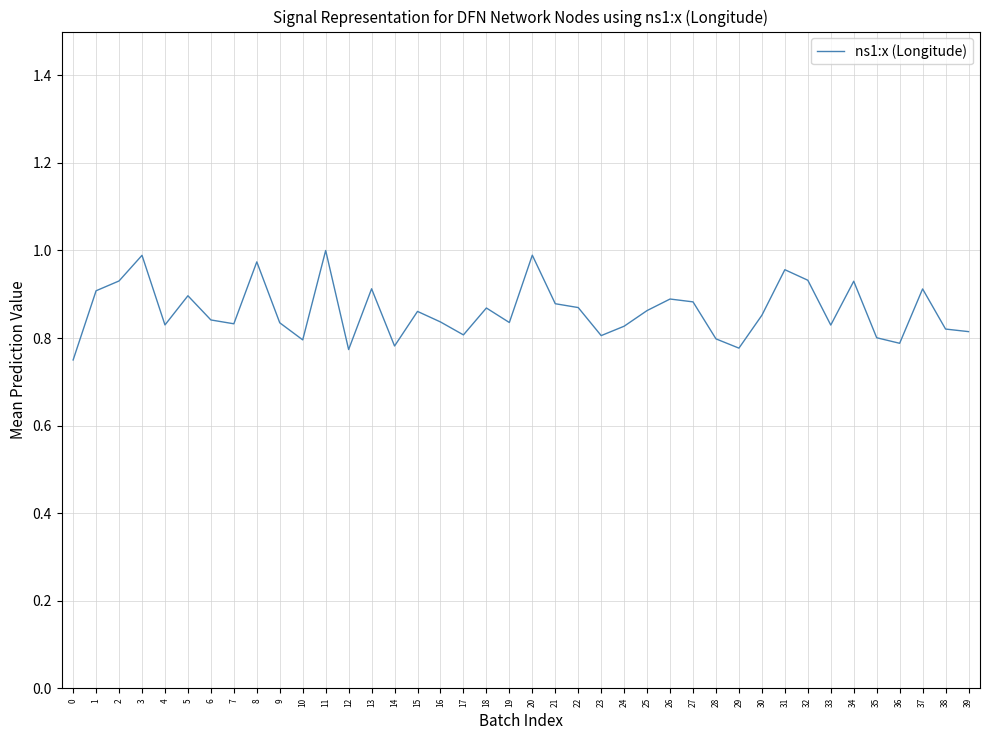

True or false: the data shows 0.8 at 14.

True